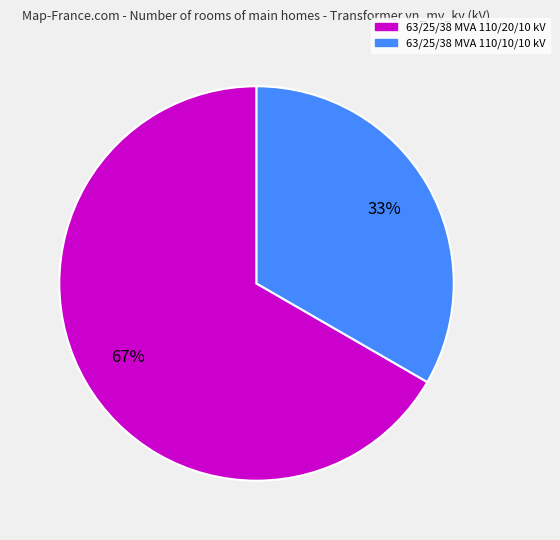

Is it true that 63/25/38 MVA 110/20/10 kV is 73% of the pie?

False